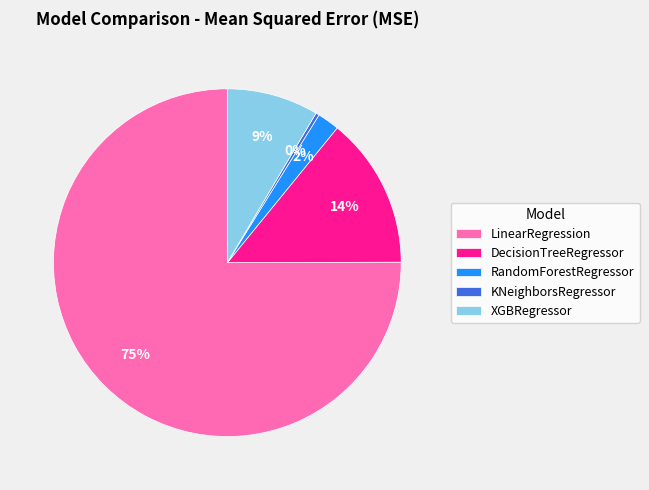

To the nearest percent, what is the combined percentage of RandomForestRegressor and KNeighborsRegressor?

2%